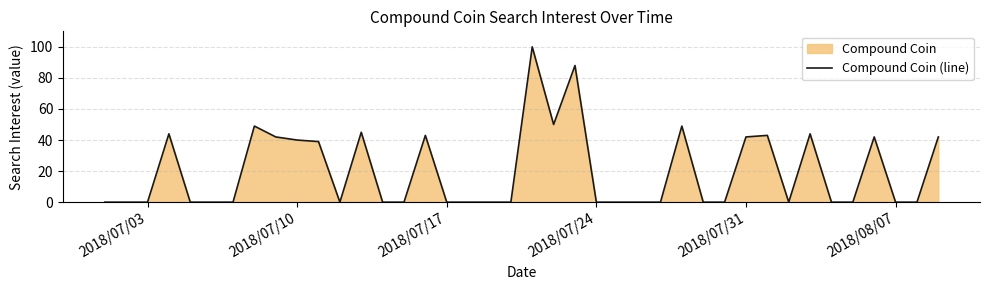

The value at 2018/07/17 is -38. True or false?

False